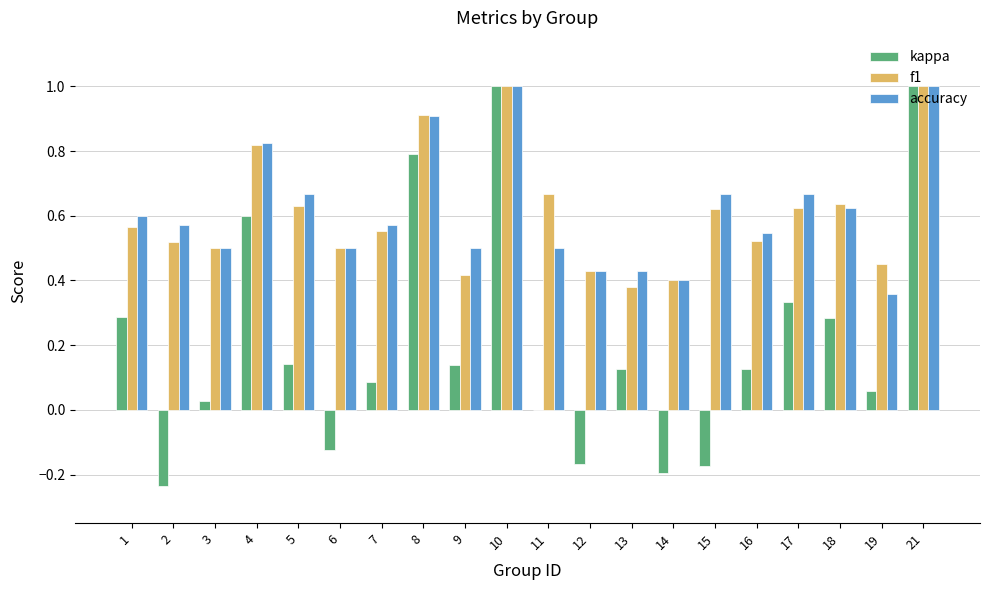

What is the maximum value shown in the chart?

1.0